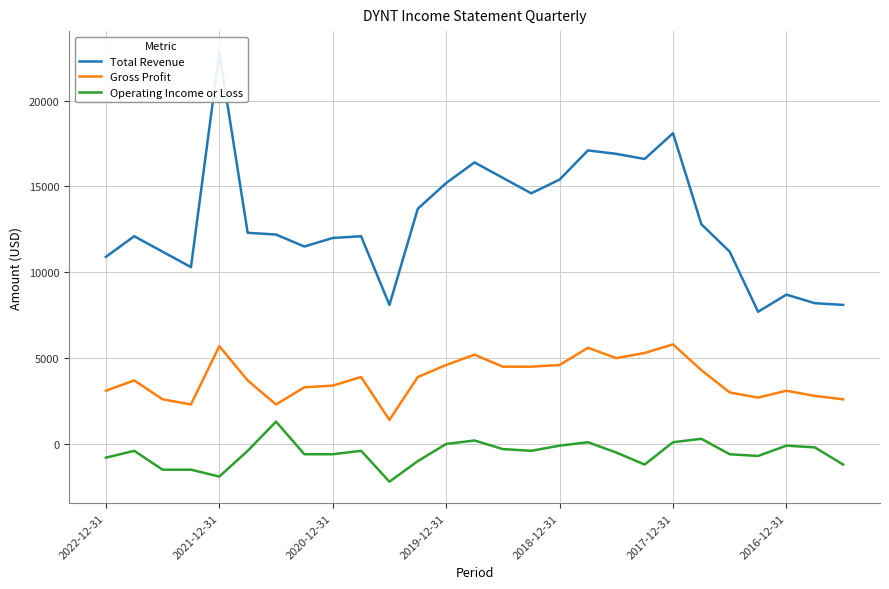

Read the Operating Income or Loss value at 13, to the nearest 10.

200